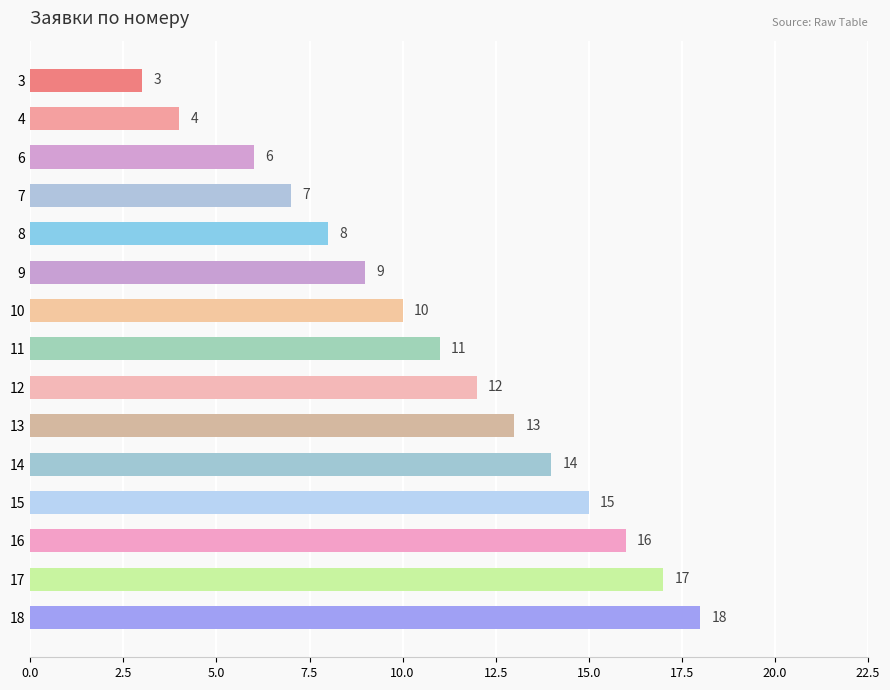

Where is the data nearest to the value 10?

10